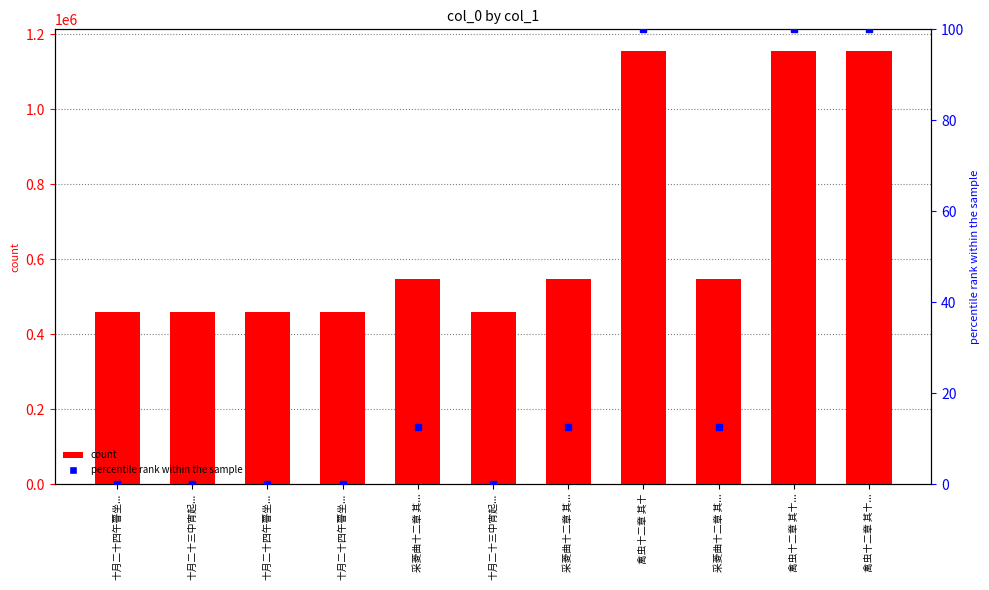

What is the label of the 6th bar from the right?

十月二十三中宵起...